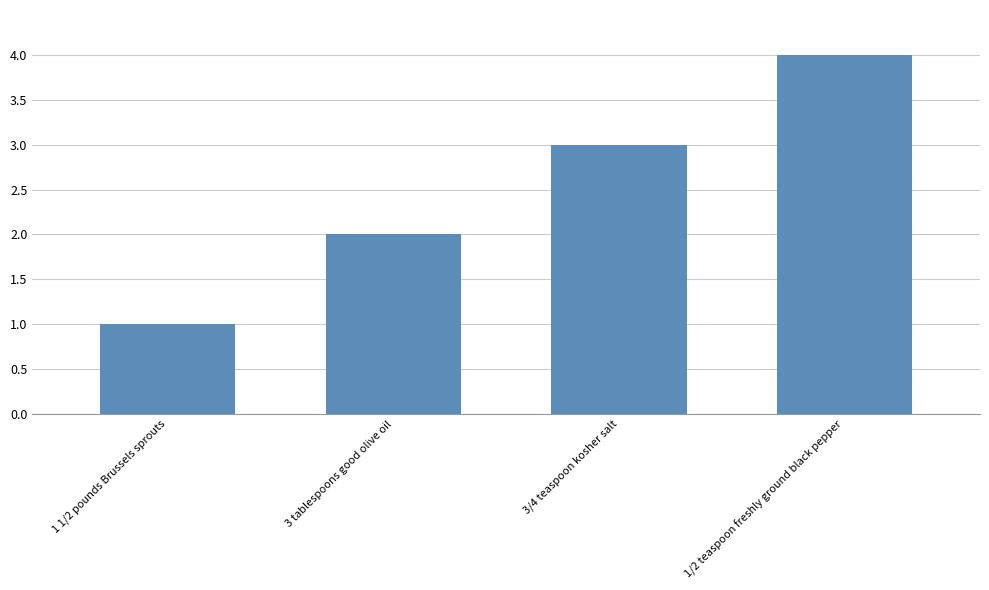

Rank the categories by value from lowest to highest.

1 1/2 pounds Brussels sprouts, 3 tablespoons good olive oil, 3/4 teaspoon kosher salt, 1/2 teaspoon freshly ground black pepper